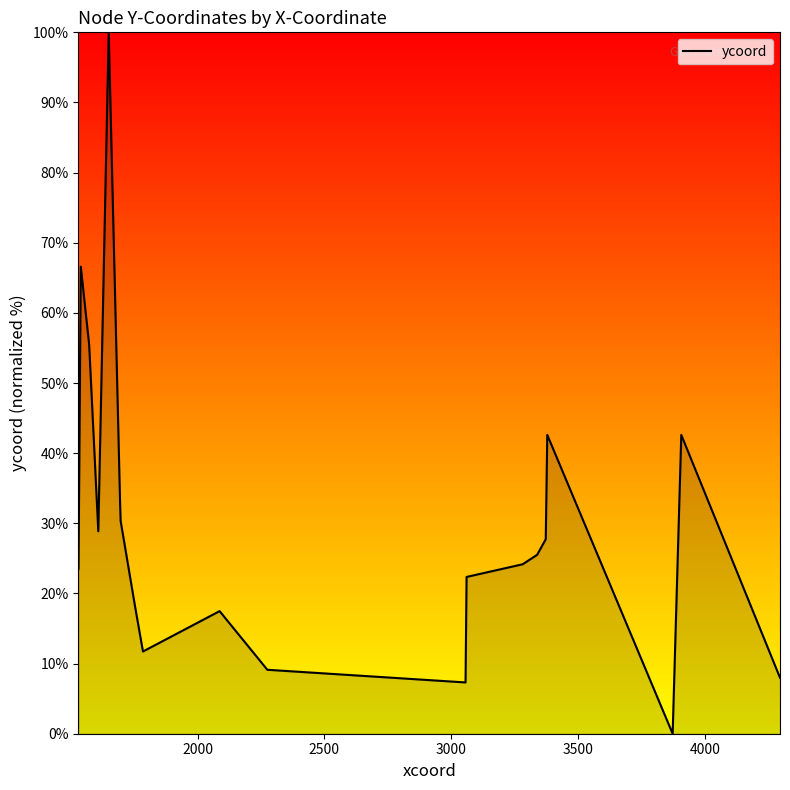

What is the greatest value displayed?

100.0